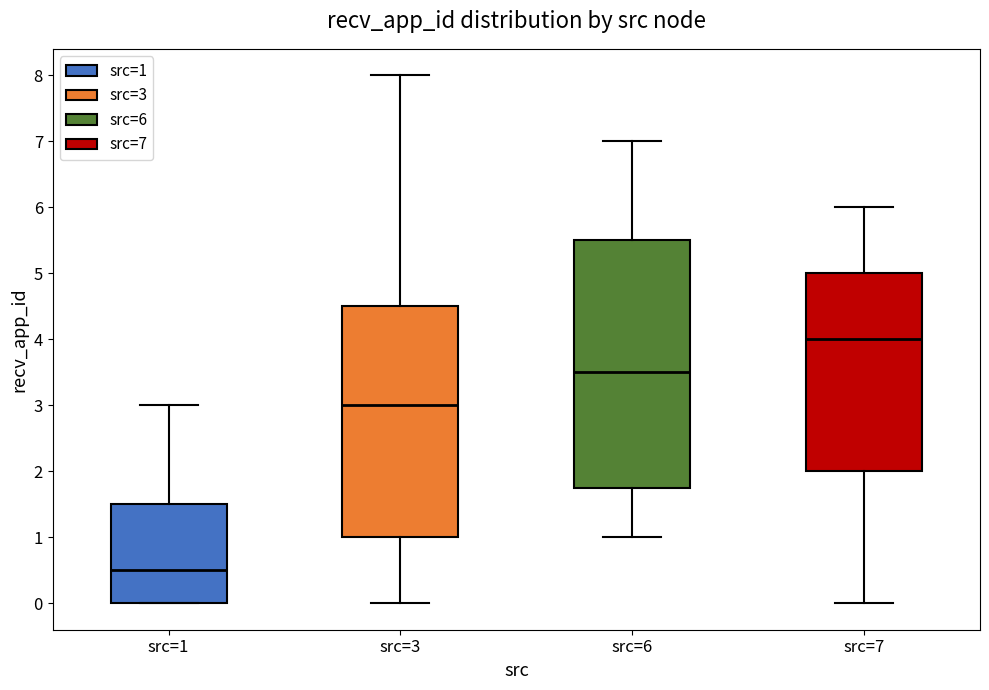

Reading left to right, read every box against the y-axis: the position of its median line, the range the box covers, and the ends of its whiskers. The values are not printed on the chart, so give them approximately, as read against the axis.

src=1: median 0.5, box 0.0 to 1.5, whiskers 0.0 to 3.0
src=3: median 3.0, box 1.0 to 4.5, whiskers 0.0 to 8.0
src=6: median 3.5, box 1.8 to 5.5, whiskers 1.0 to 7.0
src=7: median 4.0, box 2.0 to 5.0, whiskers 0.0 to 6.0